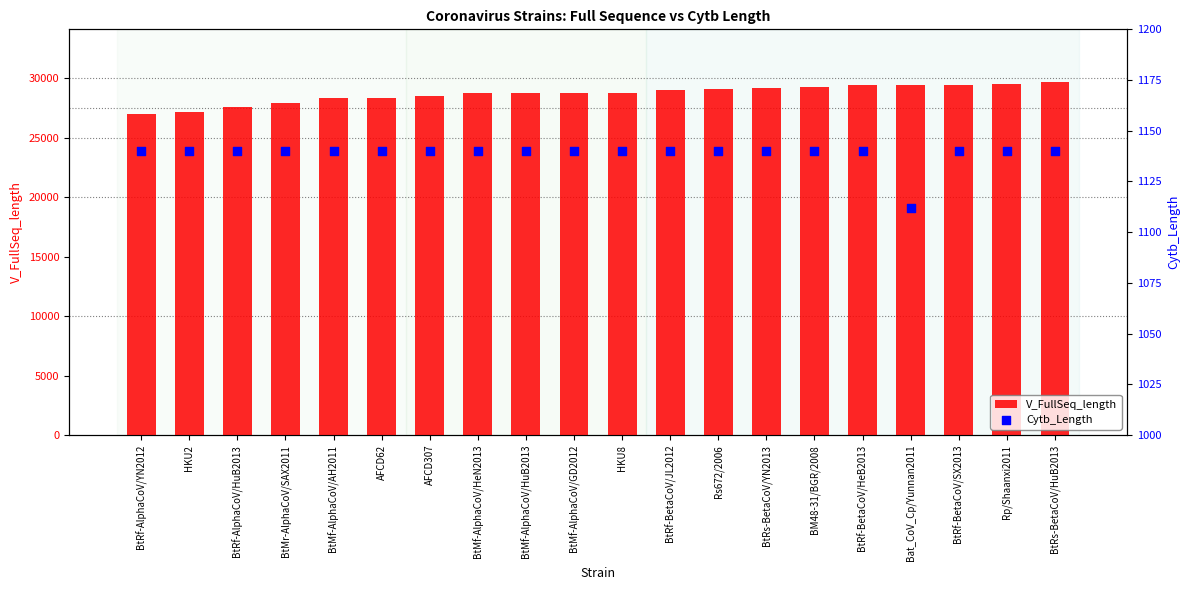

At how many categories does at least one series exceed 19586?

20